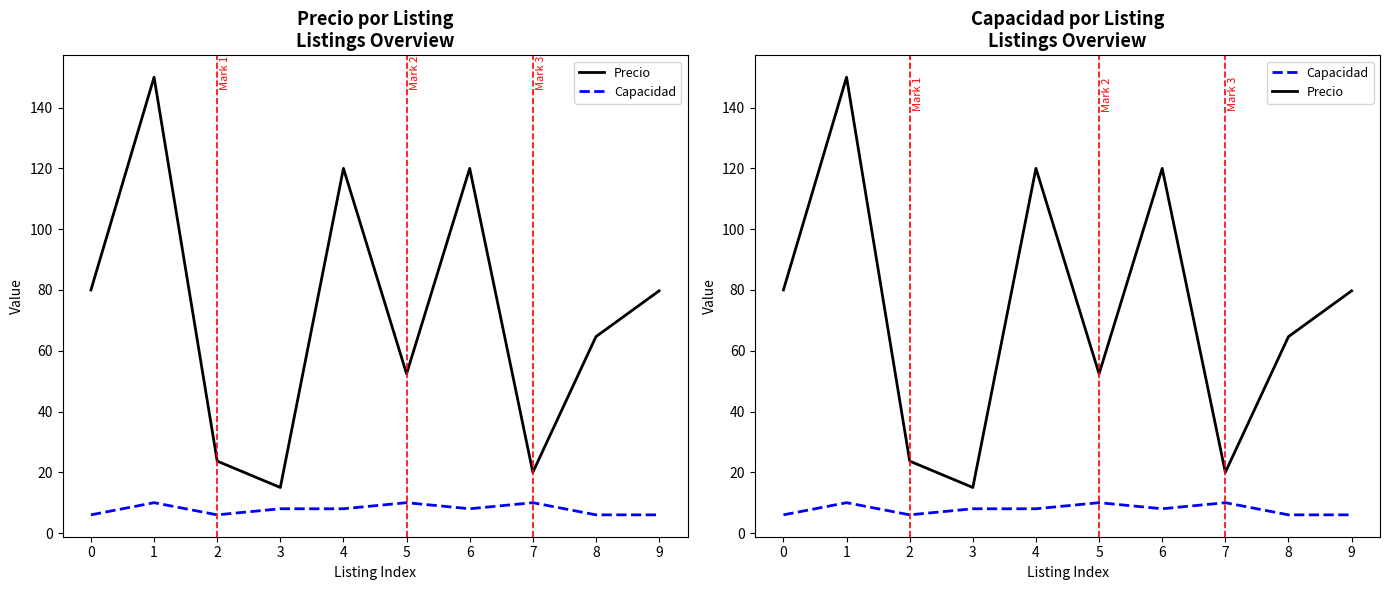

What is the average value of the Precio series?

72.5